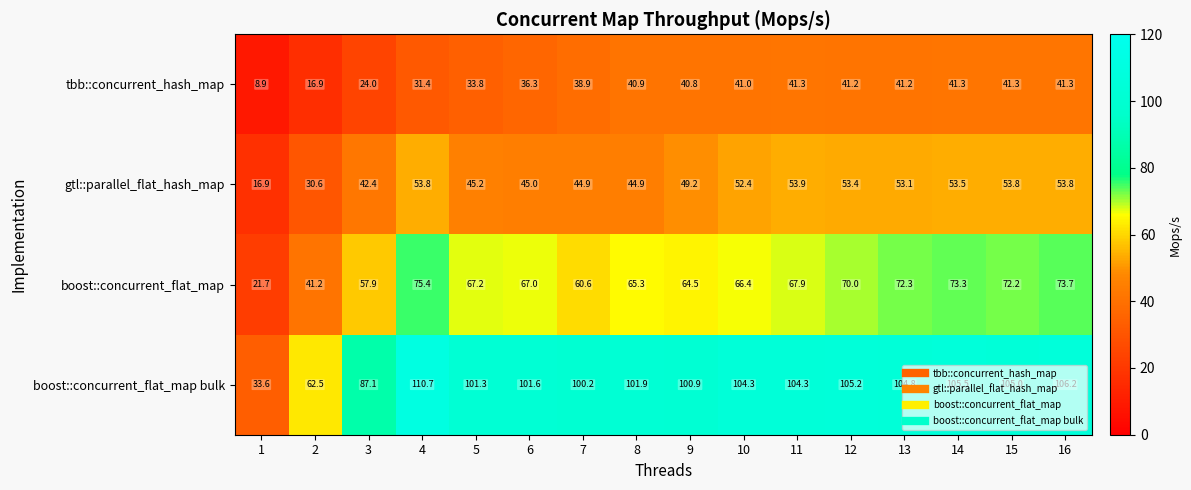

At 11, list the series in order from smallest to largest.

tbb::concurrent_hash_map, gtl::parallel_flat_hash_map, boost::concurrent_flat_map, boost::concurrent_flat_map bulk